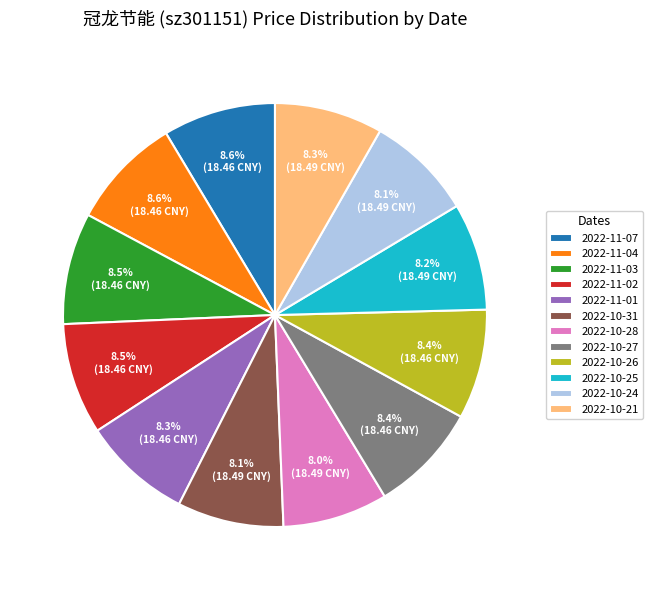

Combined, do 2022-10-24 and 2022-11-03 account for over 50%?

No